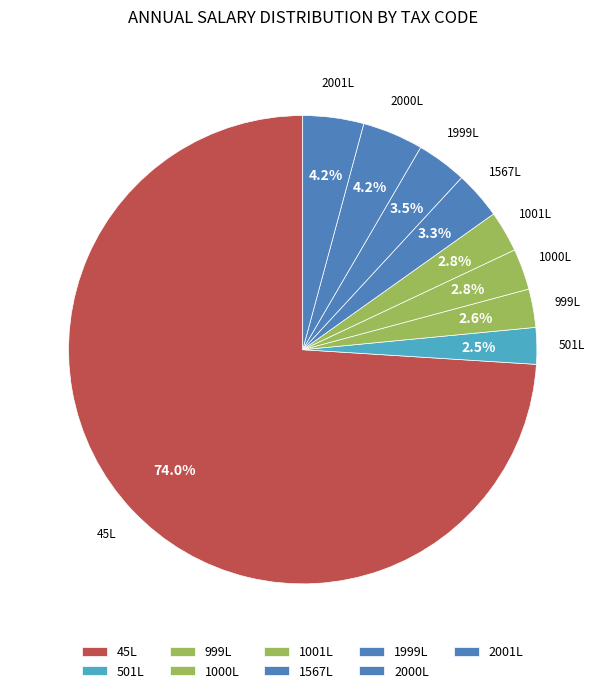

How many segments does this pie chart have?

9